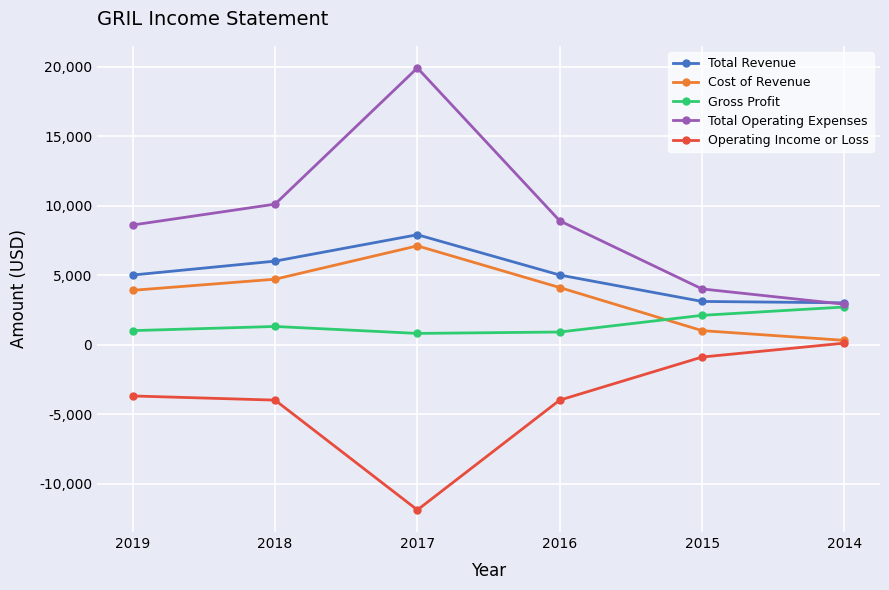

Where is Total Operating Expenses nearest to the value 11400?

2018